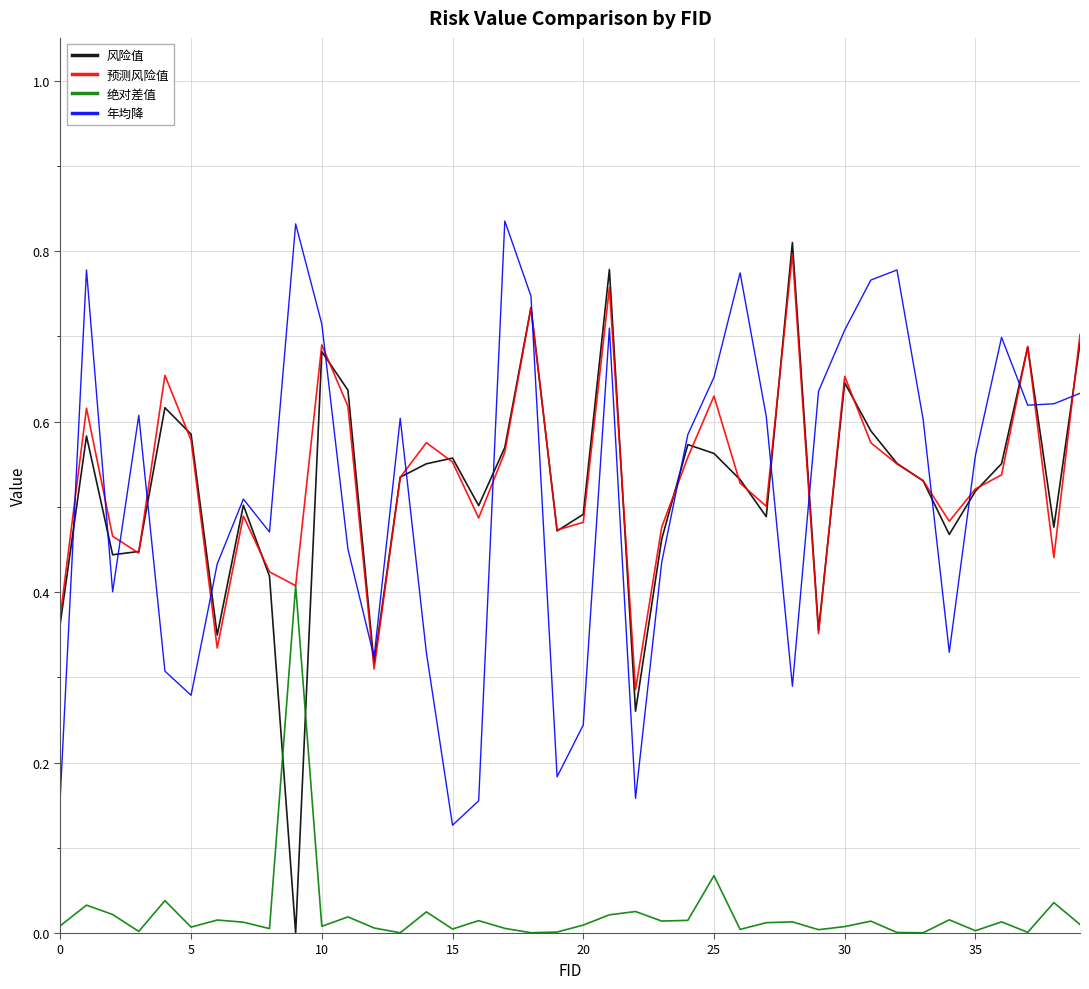

How many times do 绝对差值 and 风险值 cross each other?

2